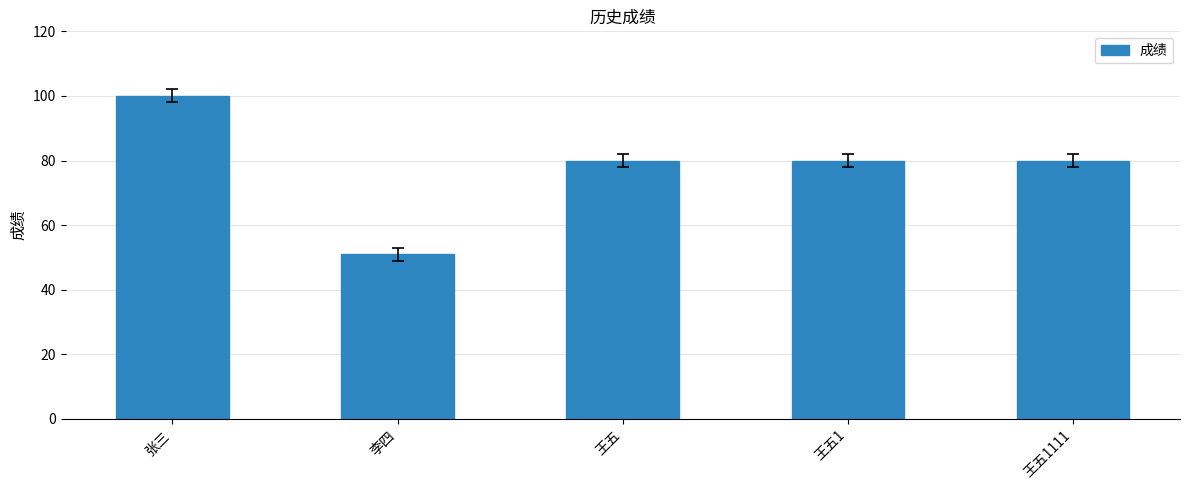

The chart shows a value of 30 at 张三. True or false?

False